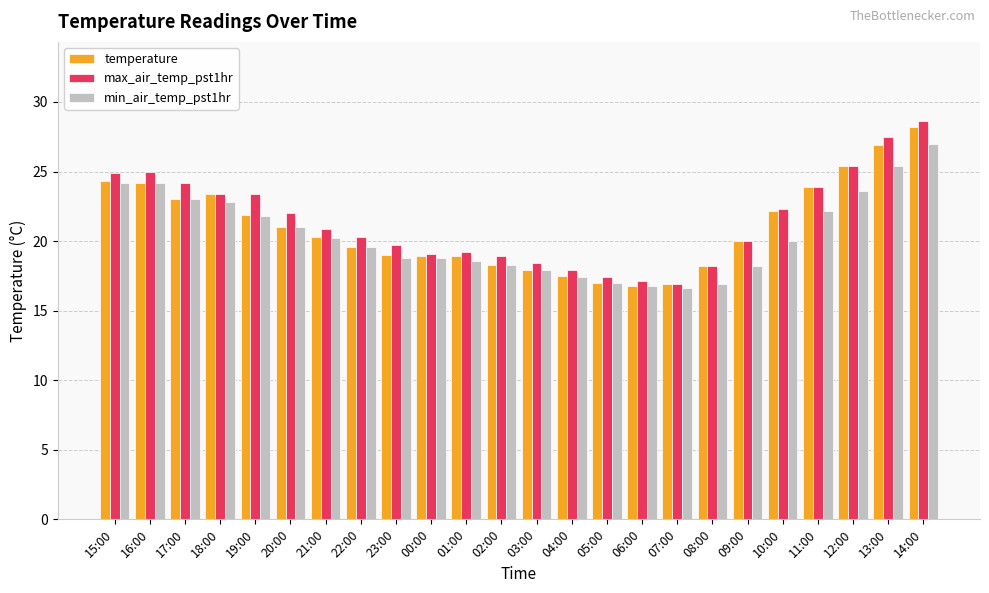

True or false: temperature has a value of 16.8 at 06:00.

True